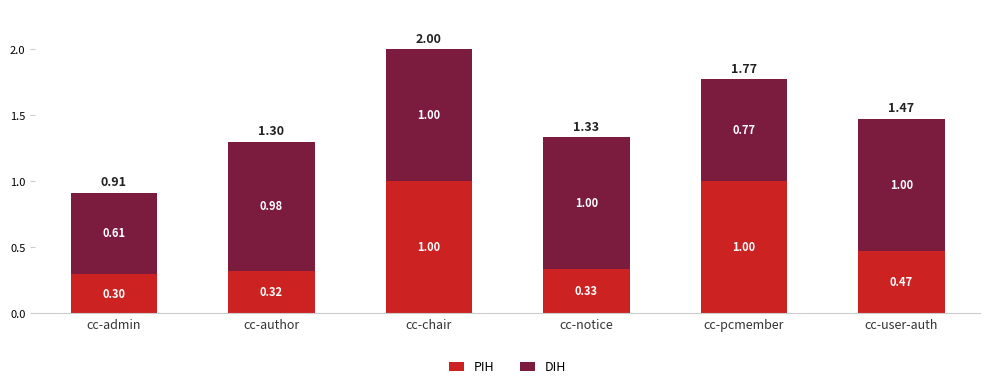

Does the chart contain stacked bars?

Yes